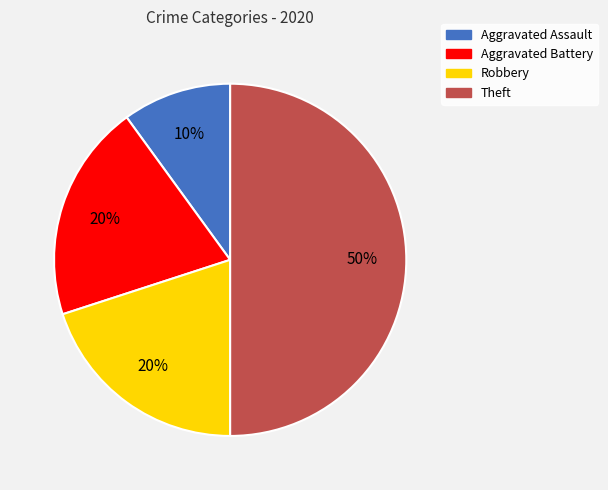

Which slice is the largest?

Theft